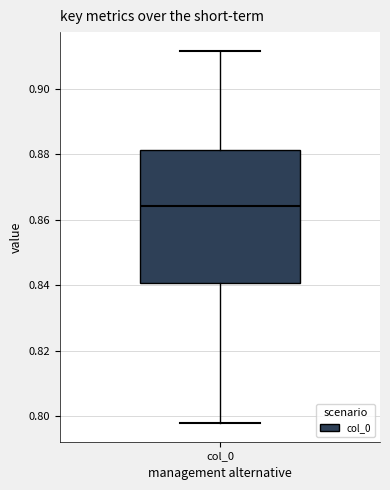

Where does the median line of the box for col_0 sit on the y-axis? The values are not printed on the chart, so give them approximately, as read against the axis.

0.864